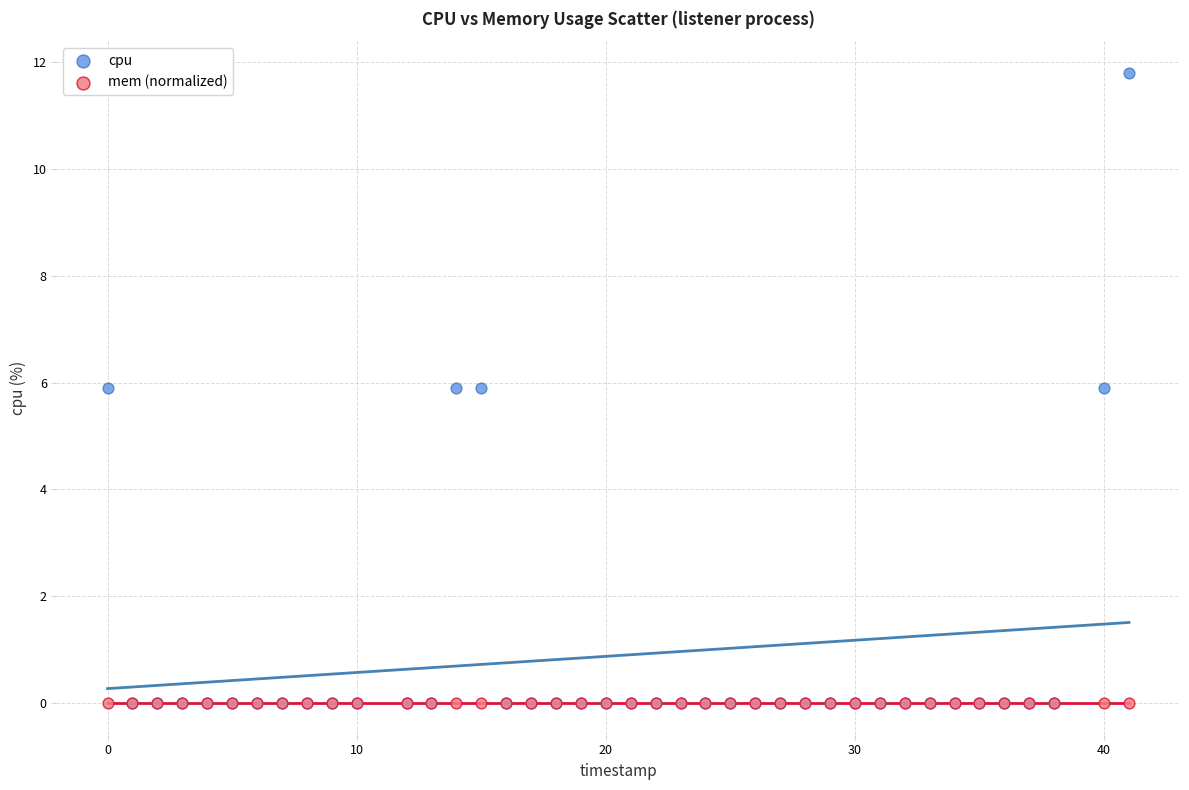

What are all the series names shown in the legend?

cpu, mem (normalized)